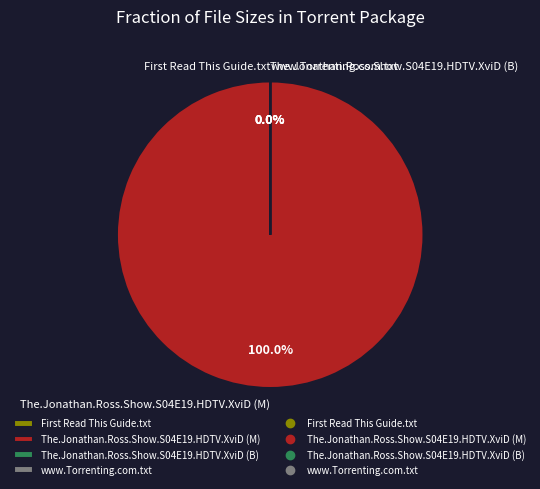

True or false: www.Torrenting.com.txt accounts for 0% of the total.

True